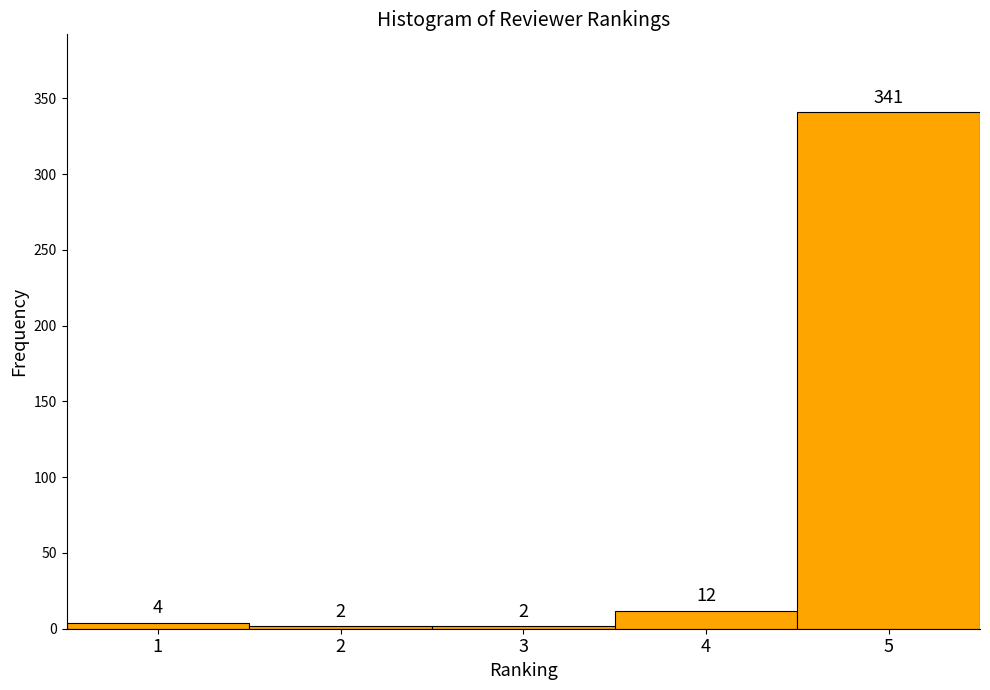

Which range on the x-axis has the tallest bar?

4.5 to 5.5